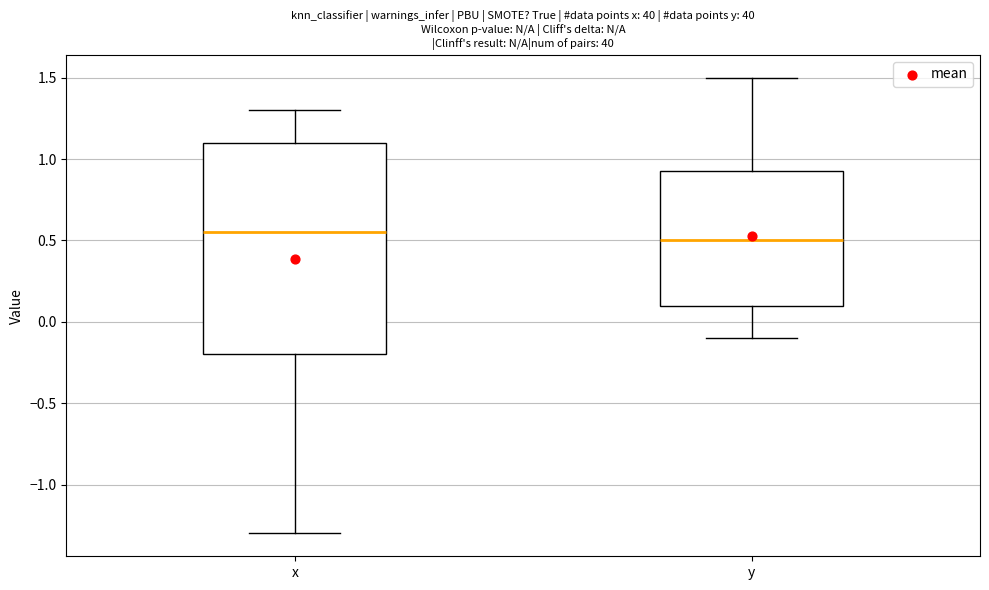

Reading left to right, read every box against the y-axis: the position of its median line, the range the box covers, and the ends of its whiskers. The values are not printed on the chart, so give them approximately, as read against the axis.

x: median 0.55, box -0.20 to 1.10, whiskers -1.30 to 1.30
y: median 0.50, box 0.10 to 0.95, whiskers -0.10 to 1.50